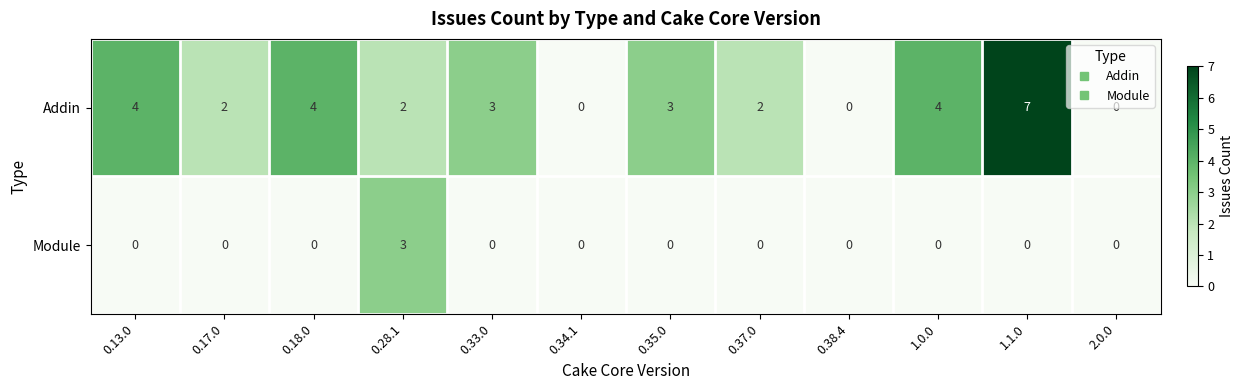

What is the sum of the Addin values at 0.13.0 and 2.0.0?

4